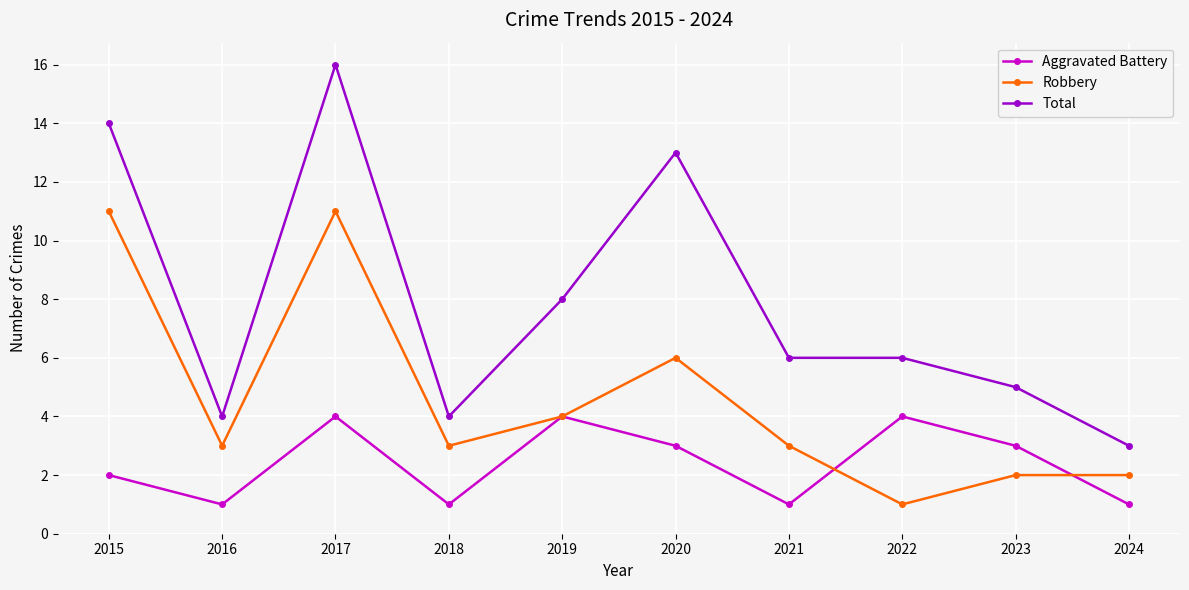

Count the number of data series in this chart.

3